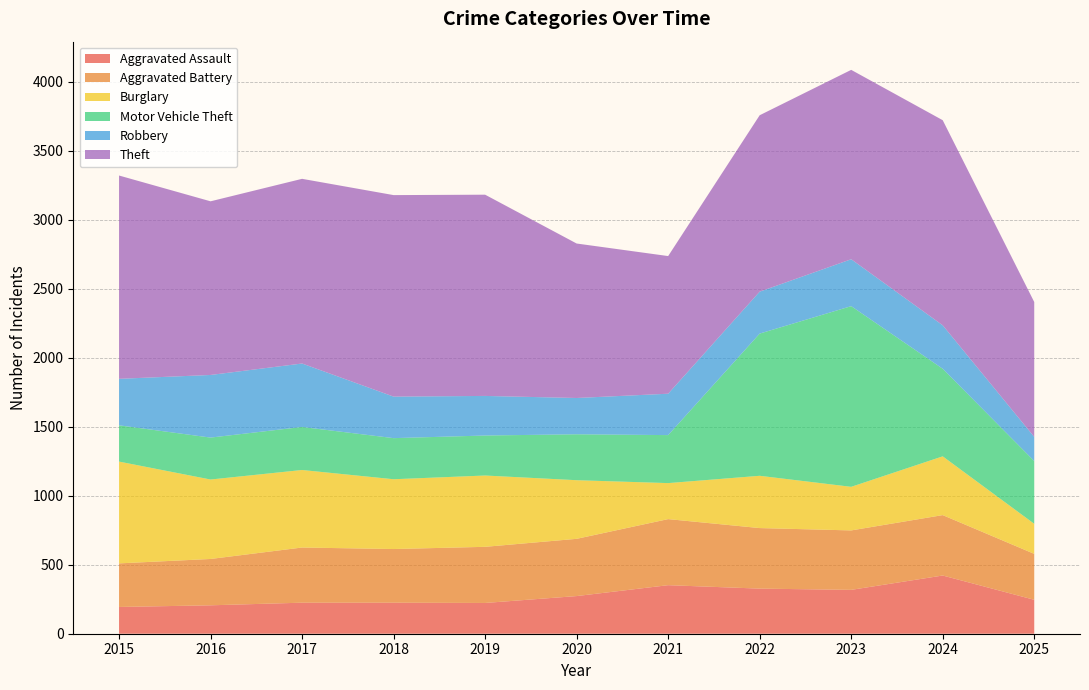

Reading left to right, list all the values displayed in this chart.

Aggravated Assault: 2015=194	2016=206	2017=225	2018=225	2019=223	2020=273	2021=352	2022=327	2023=318	2024=422	2025=246
Aggravated Battery: 2015=316	2016=336	2017=400	2018=389	2019=407	2020=415	2021=479	2022=439	2023=431	2024=438	2025=333
Burglary: 2015=738	2016=576	2017=562	2018=506	2019=517	2020=425	2021=261	2022=379	2023=316	2024=426	2025=218
Motor Vehicle Theft: 2015=263	2016=304	2017=312	2018=298	2019=290	2020=333	2021=348	2022=1031	2023=1310	2024=635	2025=455
Robbery: 2015=337	2016=454	2017=460	2018=301	2019=287	2020=263	2021=300	2022=304	2023=340	2024=315	2025=175
Theft: 2015=1474	2016=1259	2017=1339	2018=1461	2019=1459	2020=1120	2021=998	2022=1279	2023=1373	2024=1487	2025=978